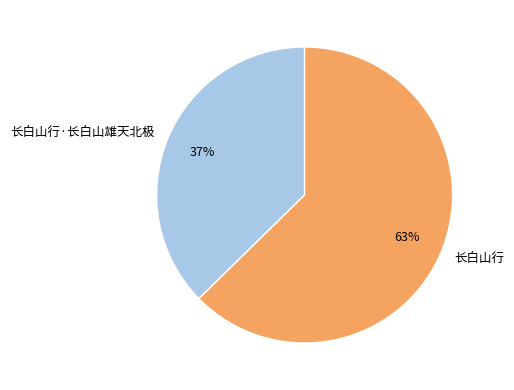

To the nearest percent, what is the average slice percentage?

50%